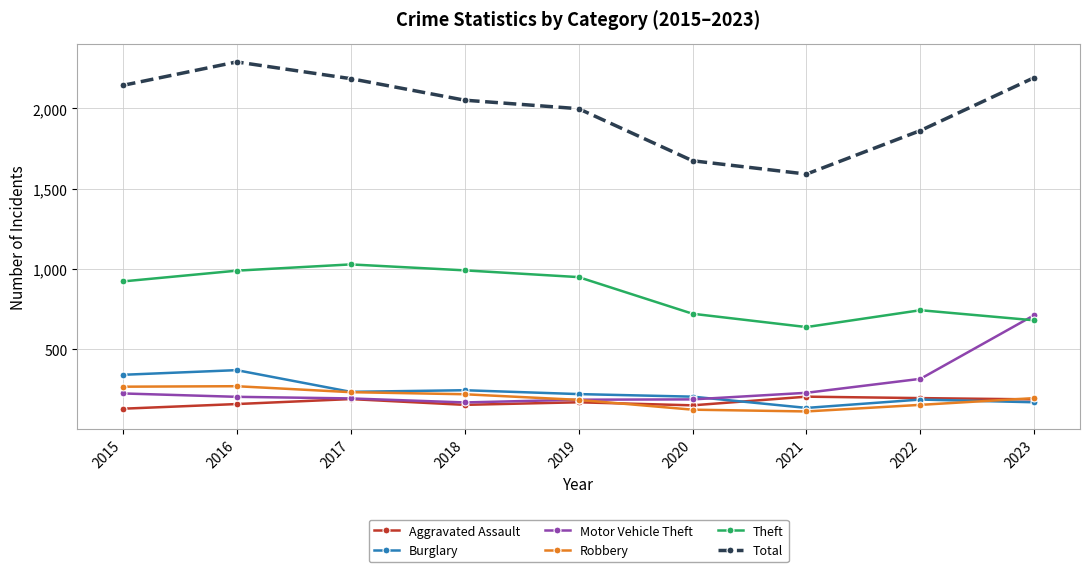

What is the difference between the second highest and minimum values in the Total series?

601